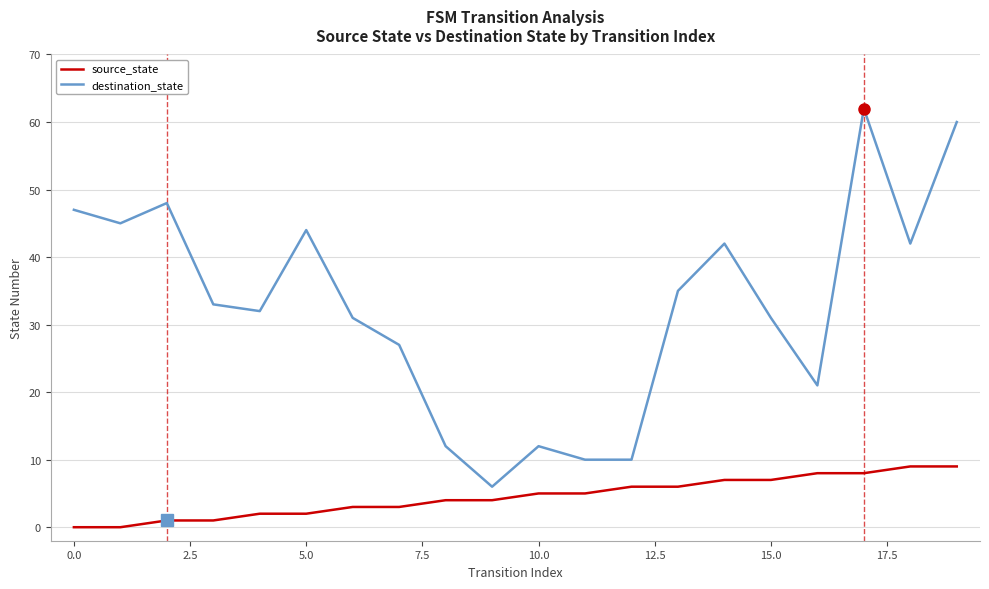

Rank the series by their maximum value, from lowest to highest.

source_state, destination_state